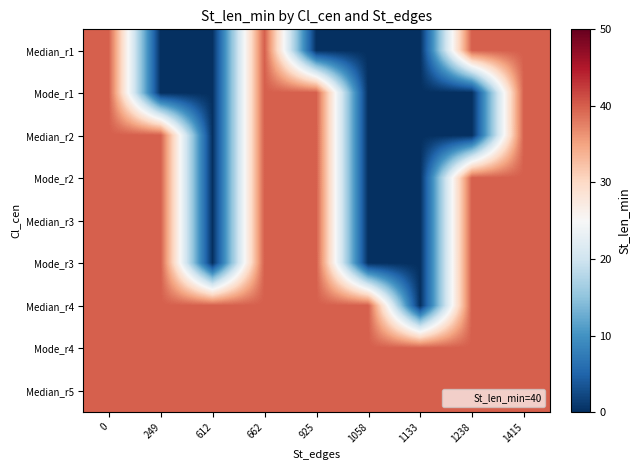

Which category has the lowest value across all series?

249